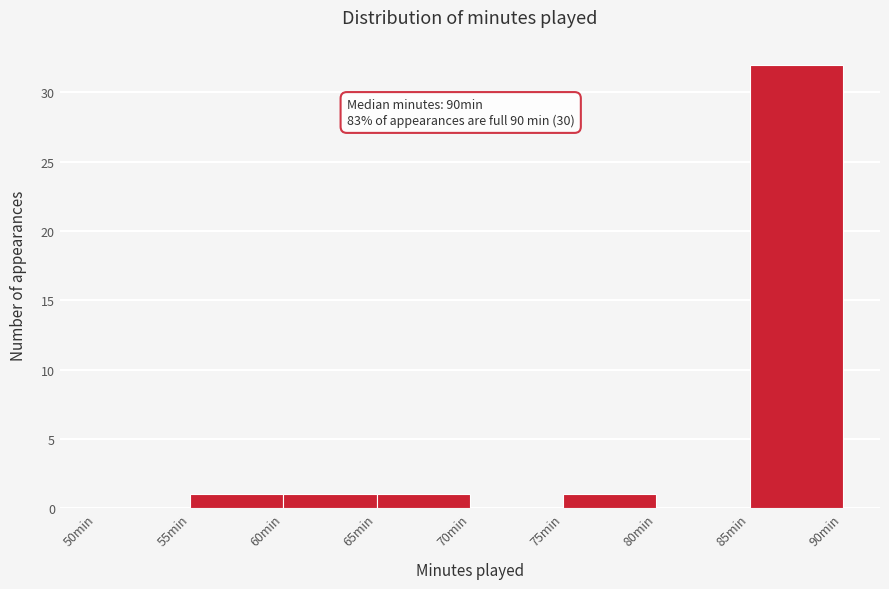

Over which range of the x-axis is the bar tallest?

85 to 90